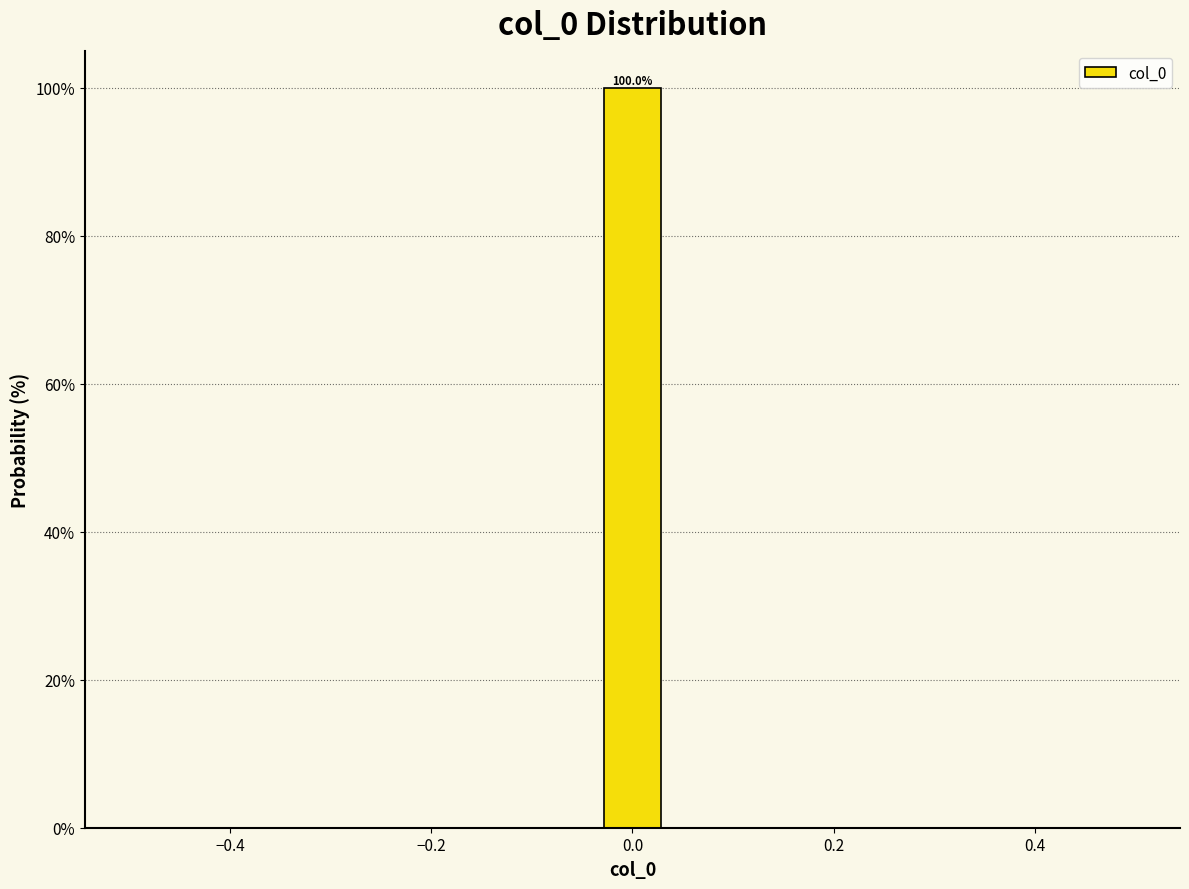

Read against the x-axis, roughly where is the centre of the tallest bar?

0.00